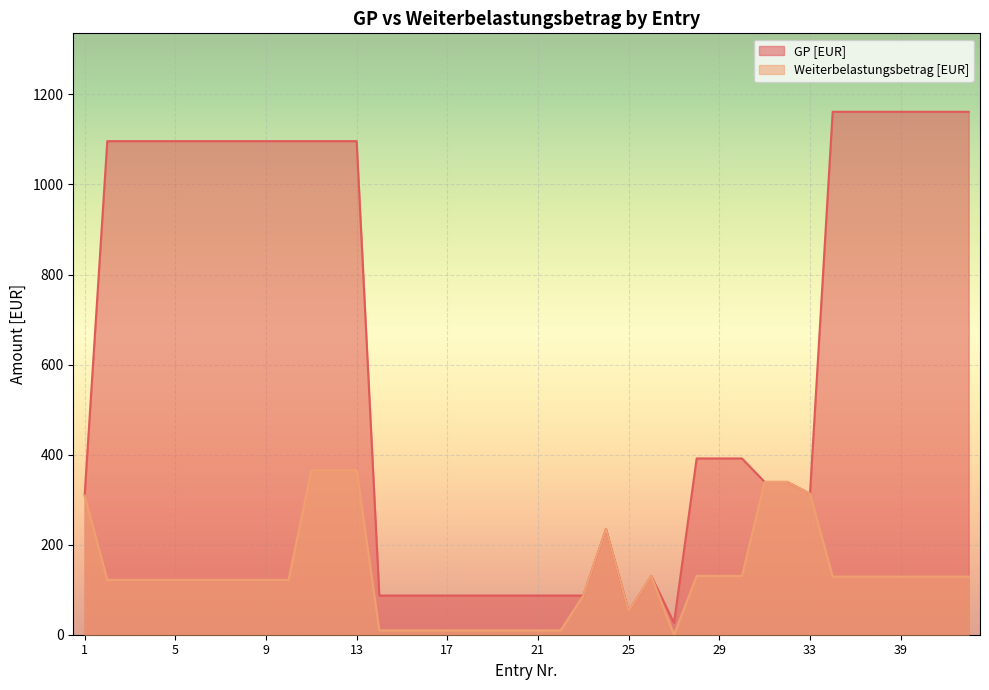

Which series has the largest total across all categories?

GP [EUR]